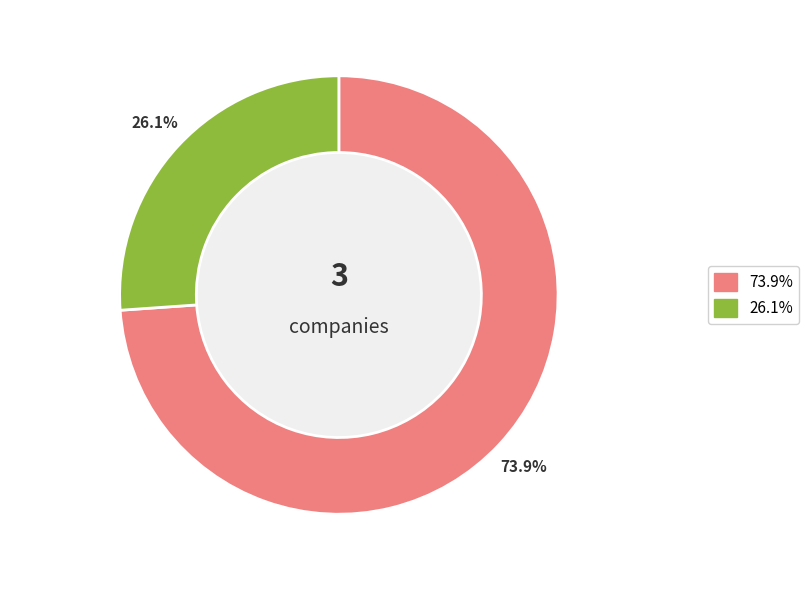

Count the number of slices in the pie.

2